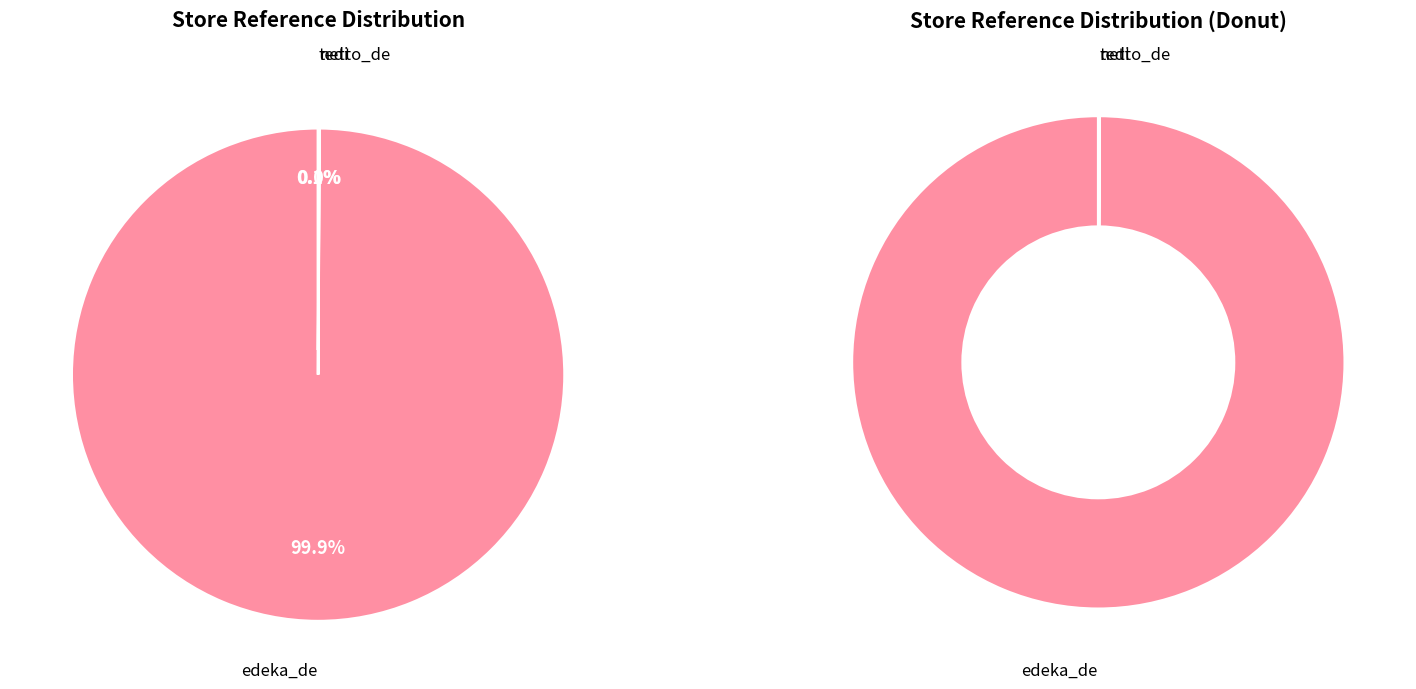

True or false: tedi accounts for 0% of the total.

True